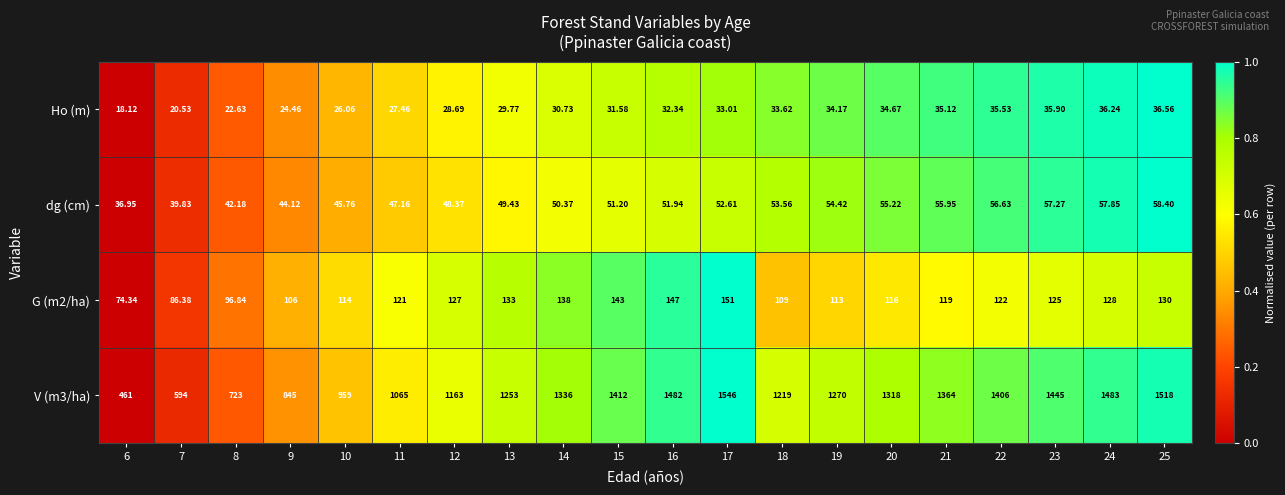

Is the value of V (m3/ha) at 17 greater than the value of G (m2/ha) at 17?

Yes